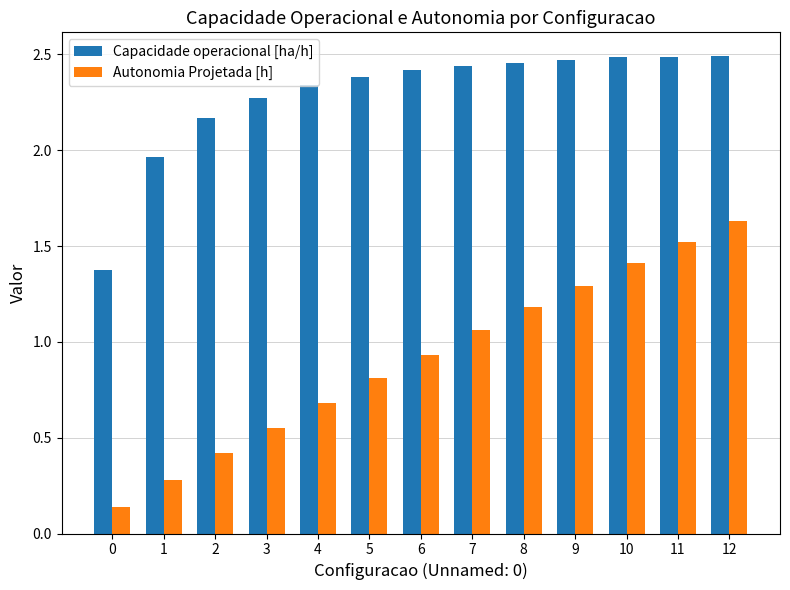

Between 8 and 10, which series saw the biggest shift?

Autonomia Projetada [h]